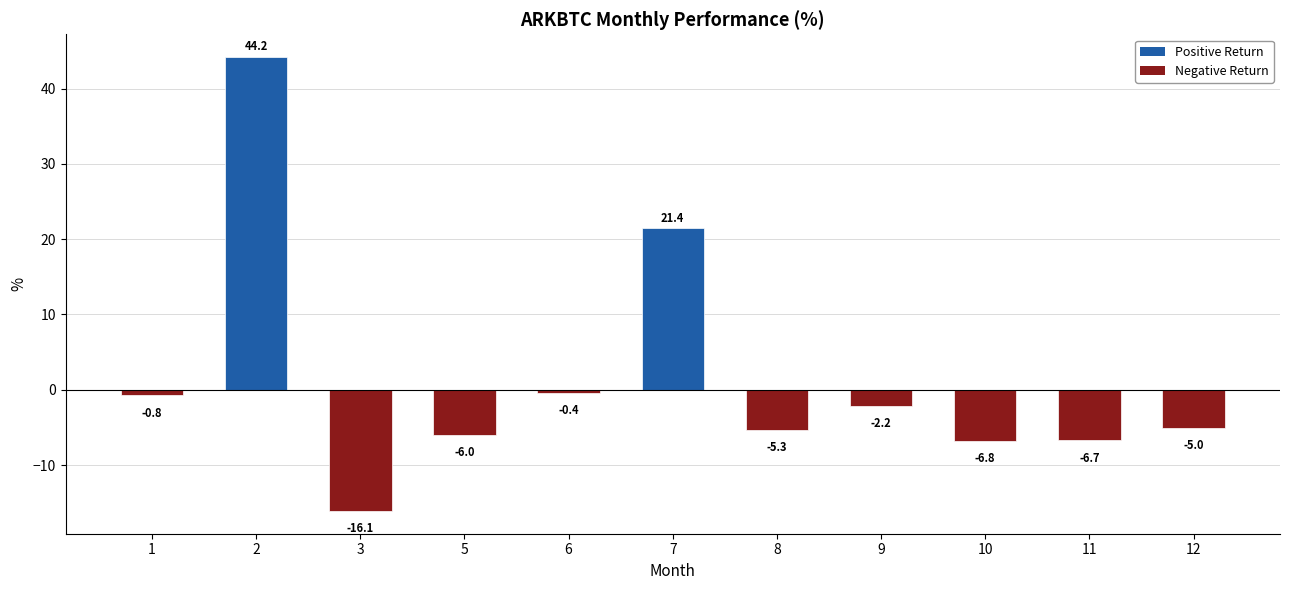

What is the value of the 10th bar from the left?

-6.7